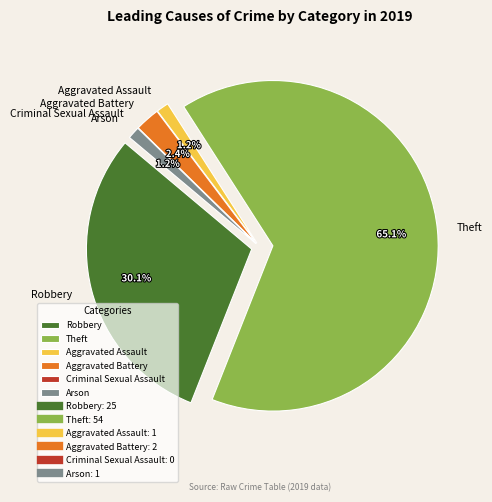

The Criminal Sexual Assault slice represents 9% of the pie. True or false?

False